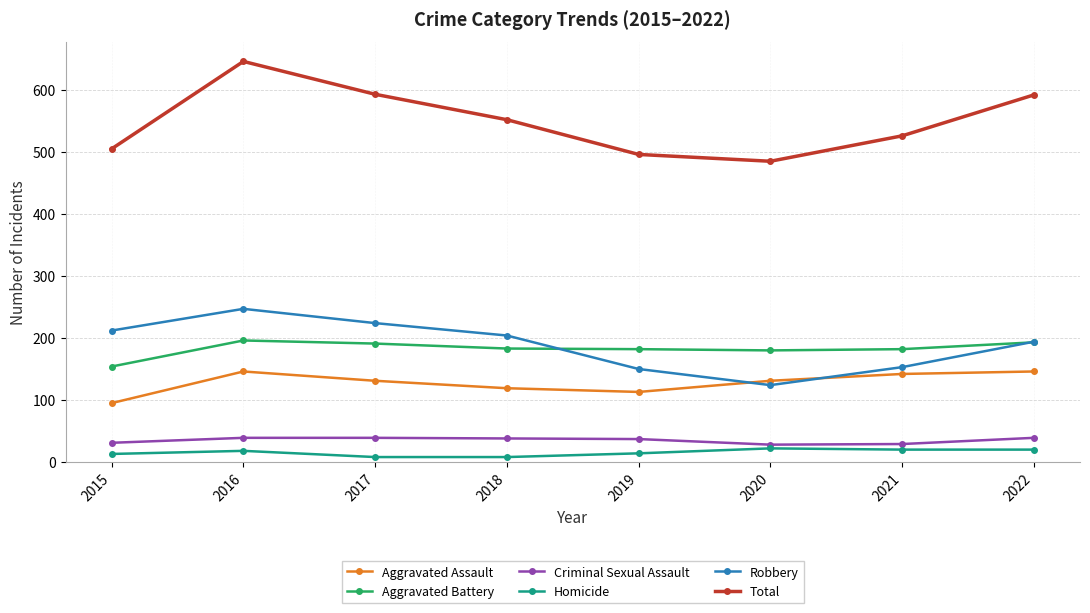

How many categories are shown in the chart?

8